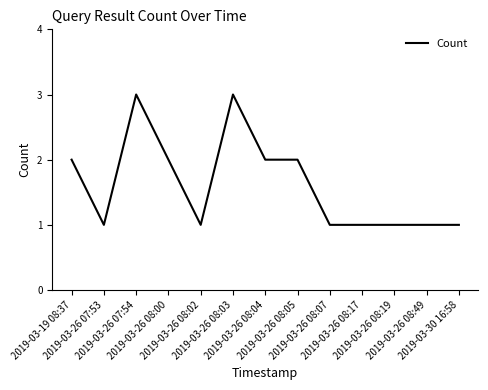

Does the chart have visible grid lines?

No